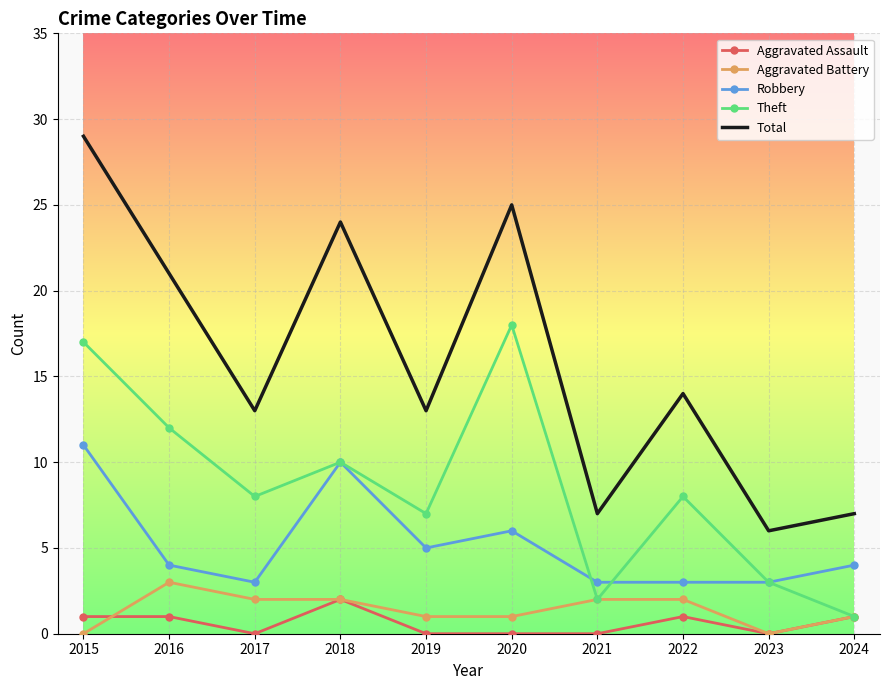

True or false: Aggravated Battery and Total cross at least once.

False